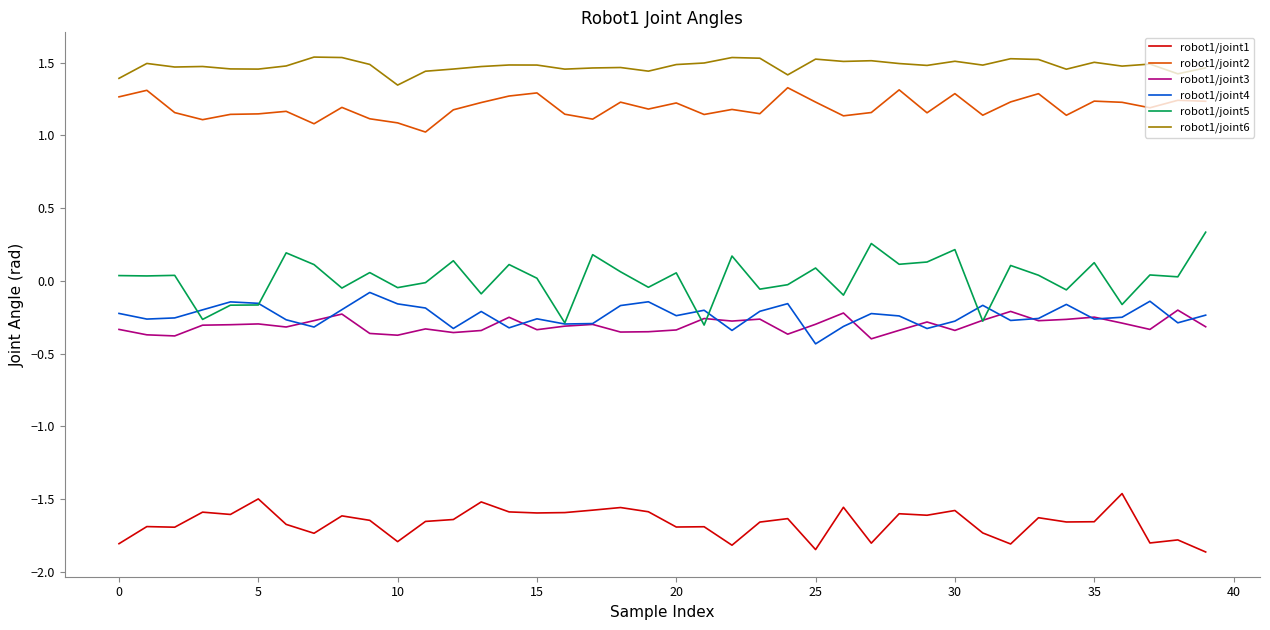

Which series has the widest spread of values?

robot1/joint5